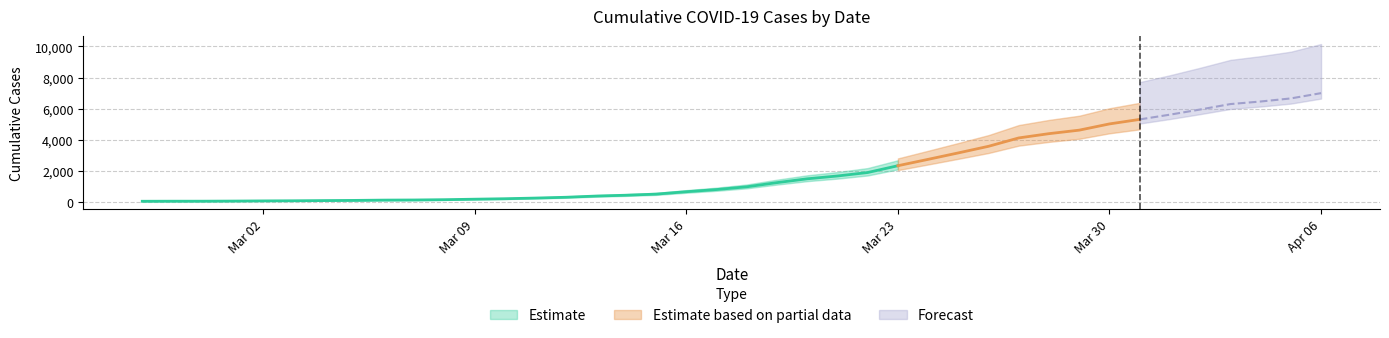

What is the label of the 19th point from the left?

2020-03-16